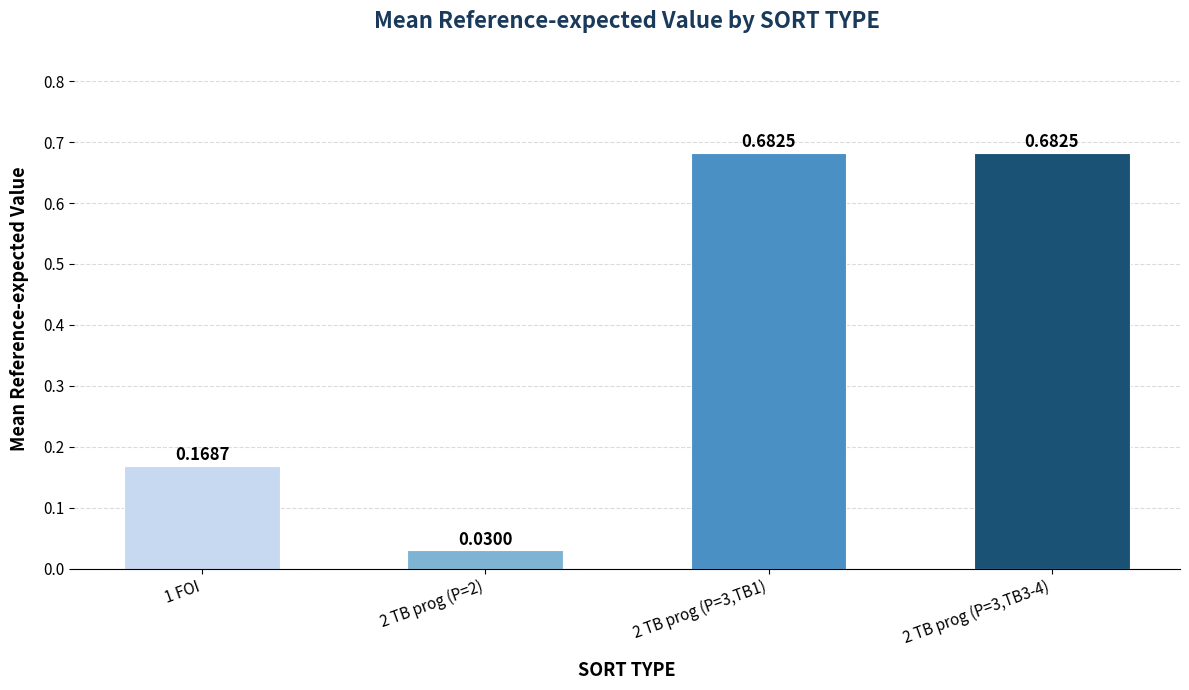

Between 2 TB prog (P=3,TB1) and 2 TB prog (P=2), which is larger?

2 TB prog (P=3,TB1)